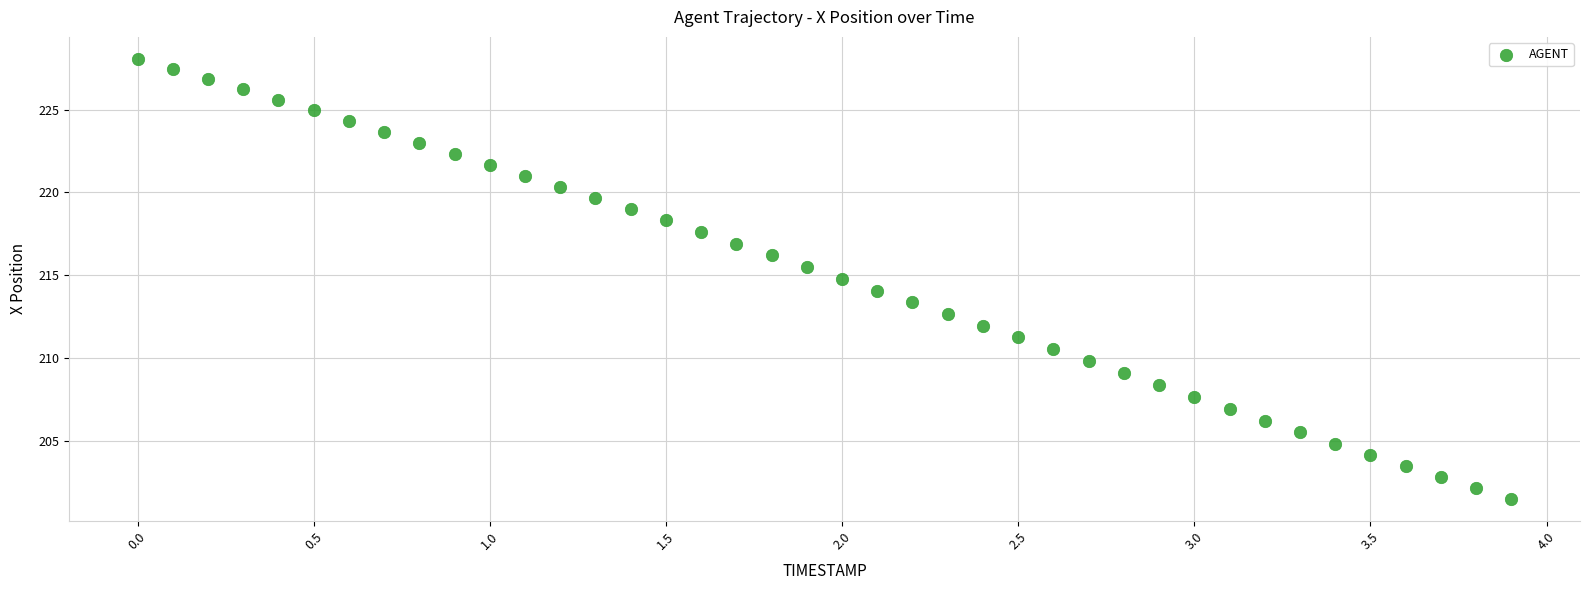

What is the range of X values (max minus min)?

3.9